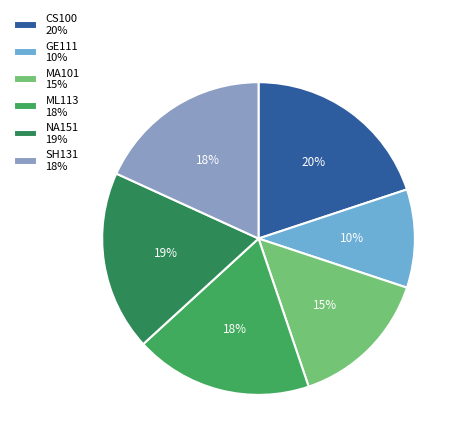

What is the largest slice in the pie chart?

CS100